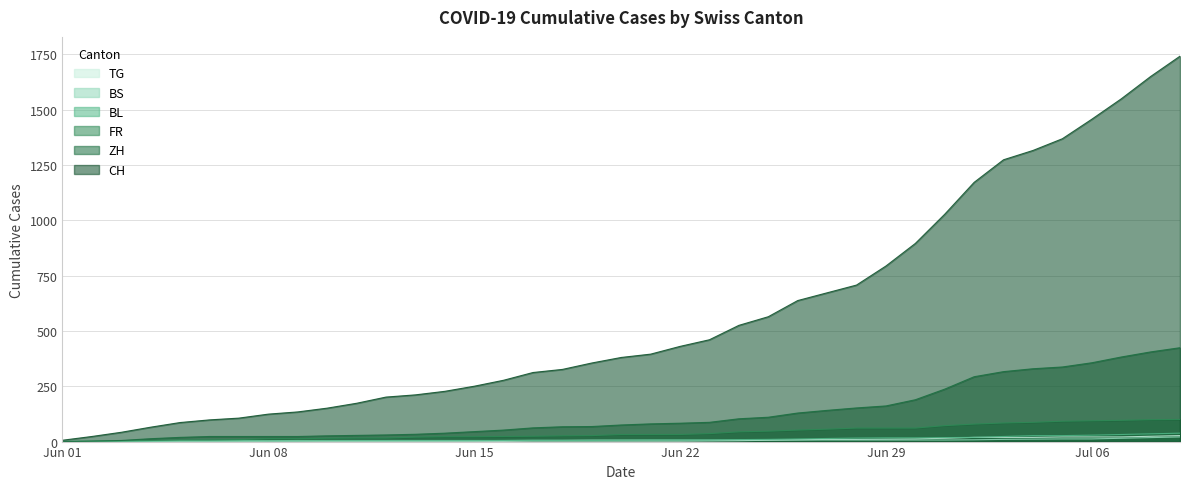

What are all the series names shown in the legend?

TG, BS, BL, FR, ZH, CH